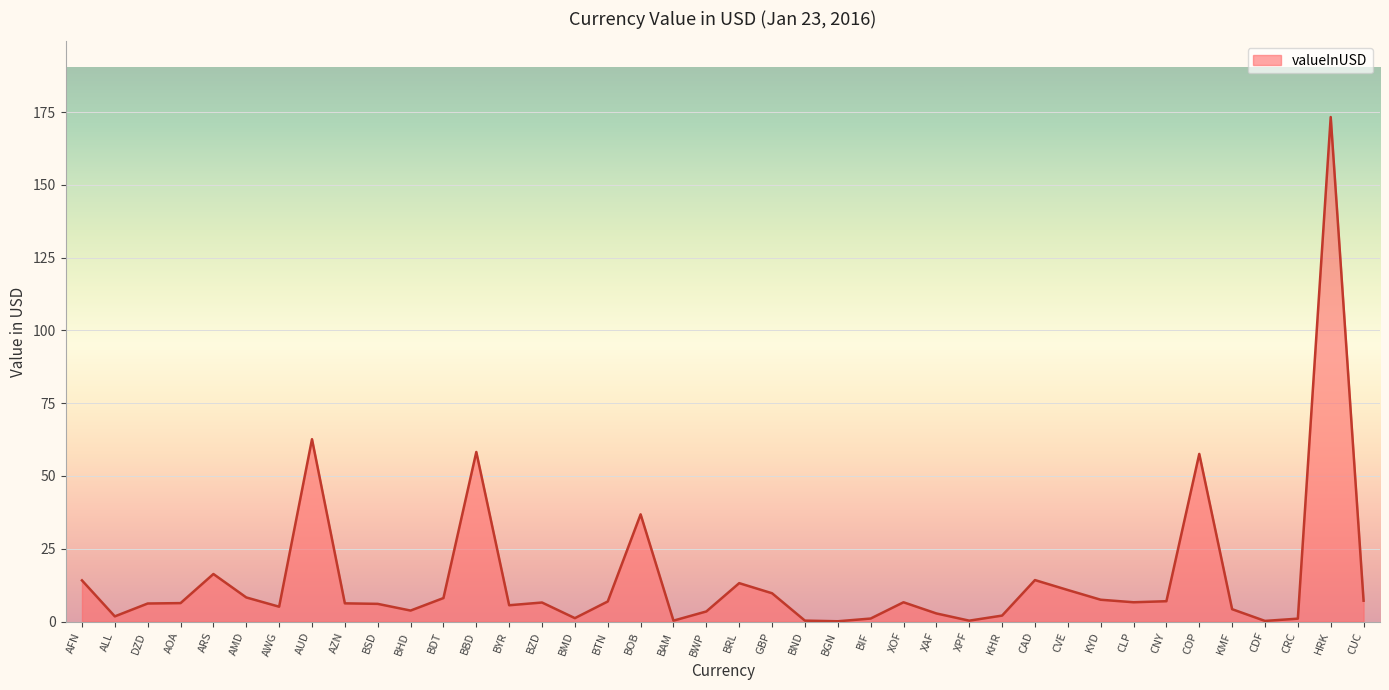

How many lines are shown in the chart?

1